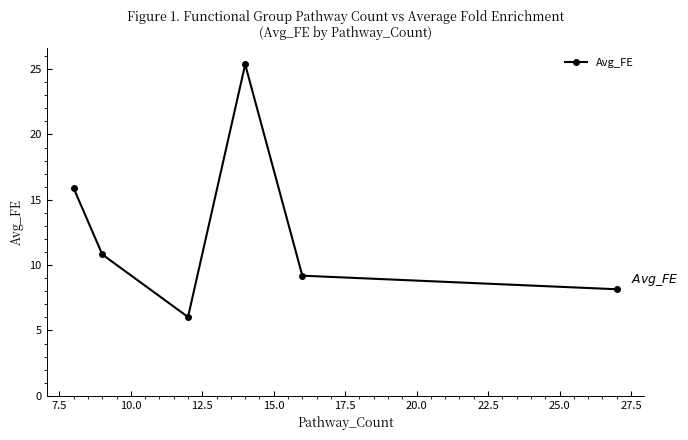

What is the value of the 2nd point from the left?

10.8